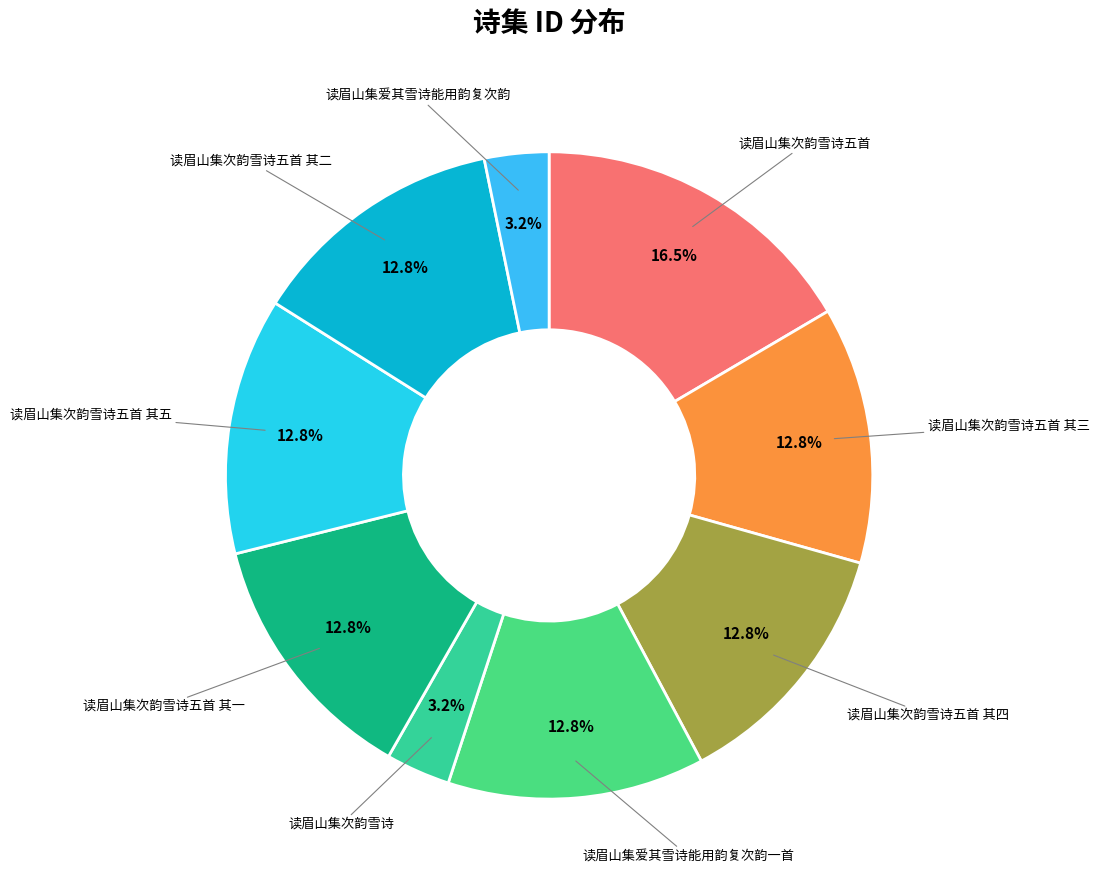

Count the number of slices in the pie.

9